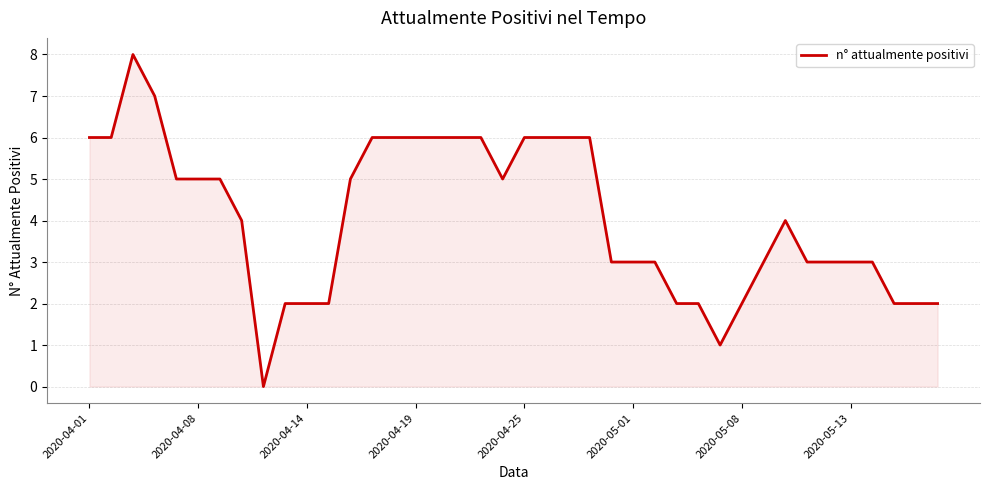

Count the values in the range 2 to 6.

36